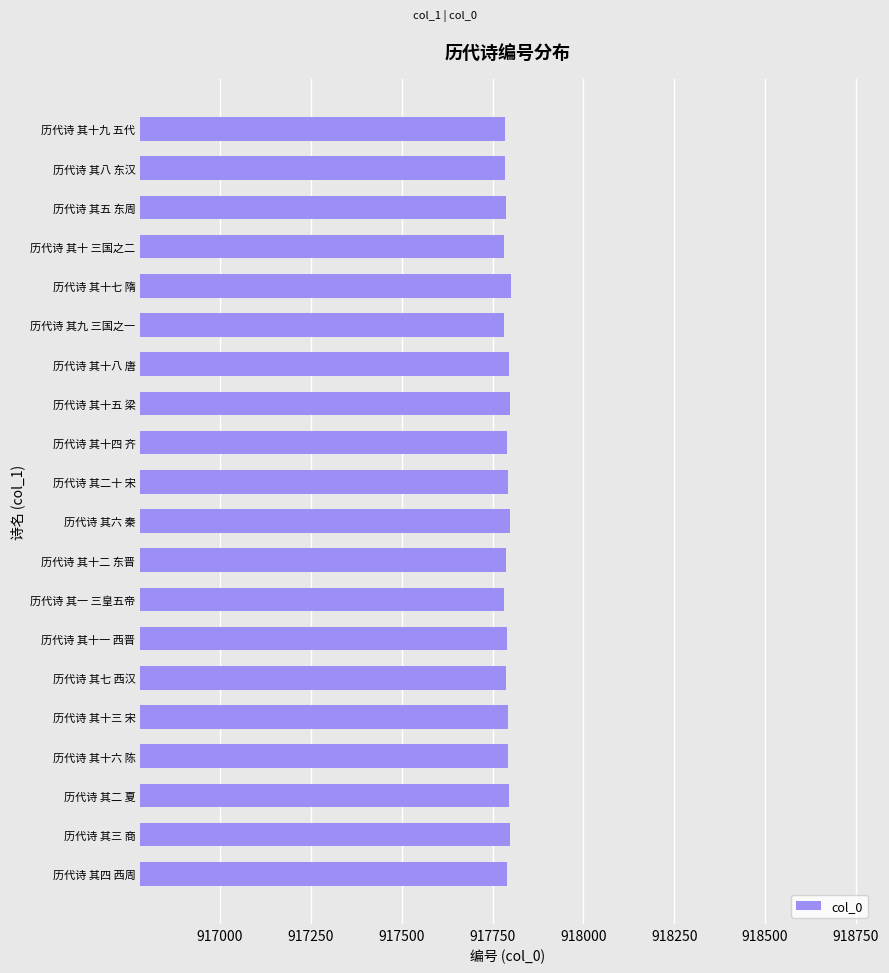

What is the sum of the values at 历代诗 其十 三国之二 and 历代诗 其十六 陈?

1835576